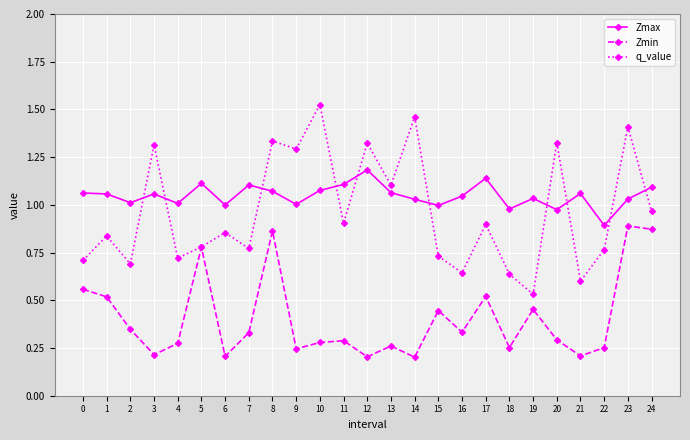

Does the chart have visible grid lines?

Yes